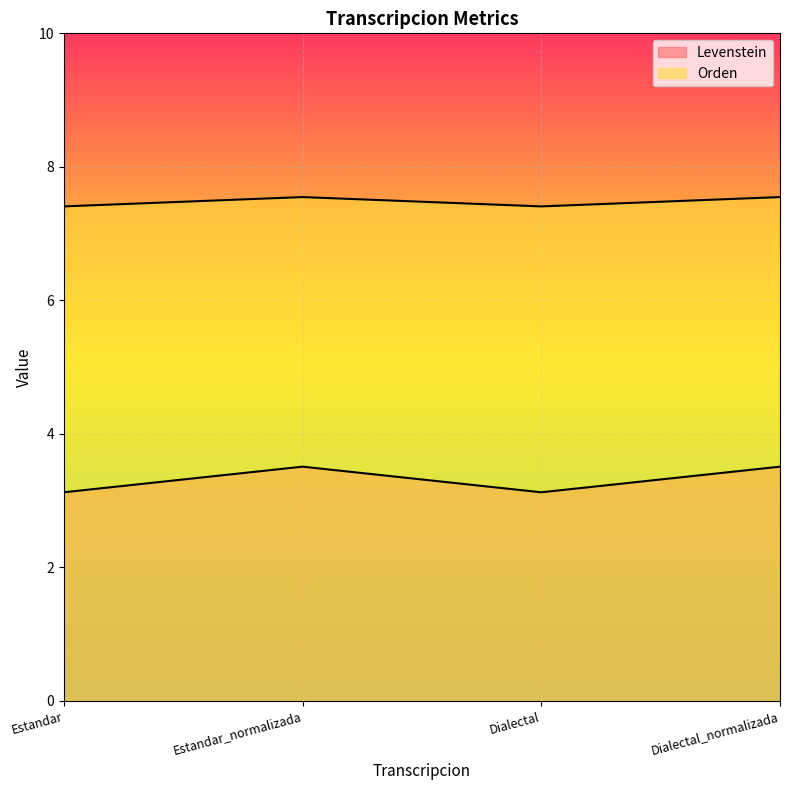

What is the difference between the maximum and minimum values in the Levenstein series?

0.1